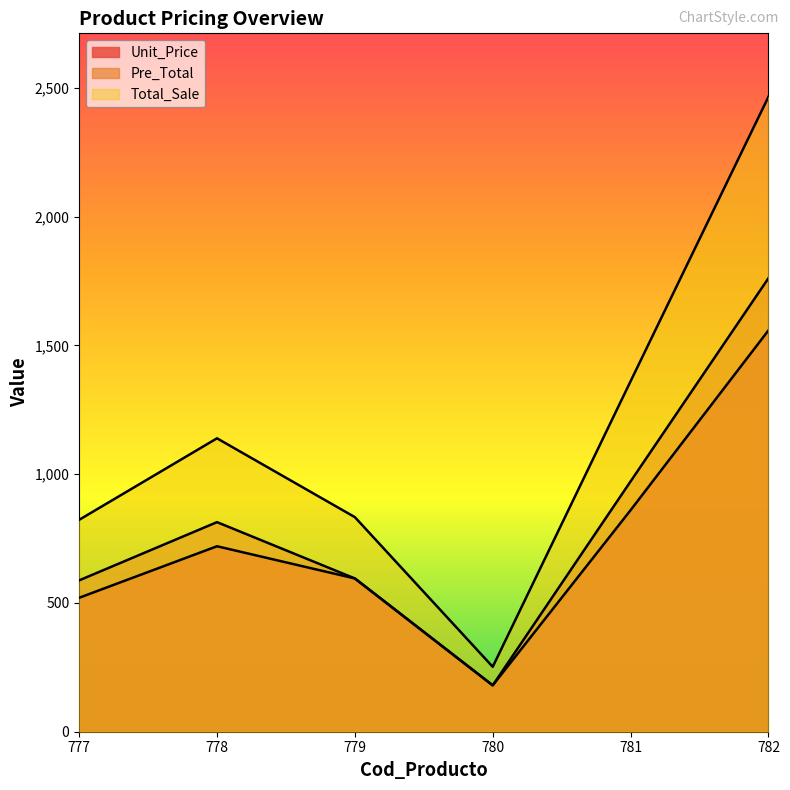

What is the lowest value of the Total_Sale series?

252.0